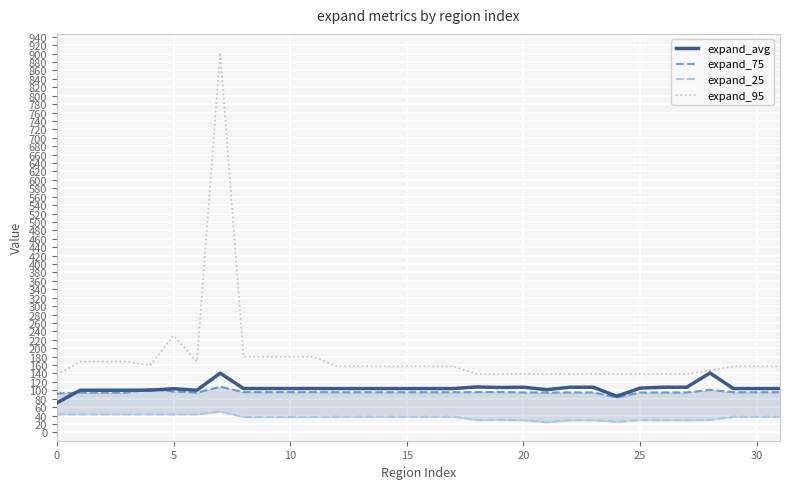

Which category has the lowest value across all series?

21